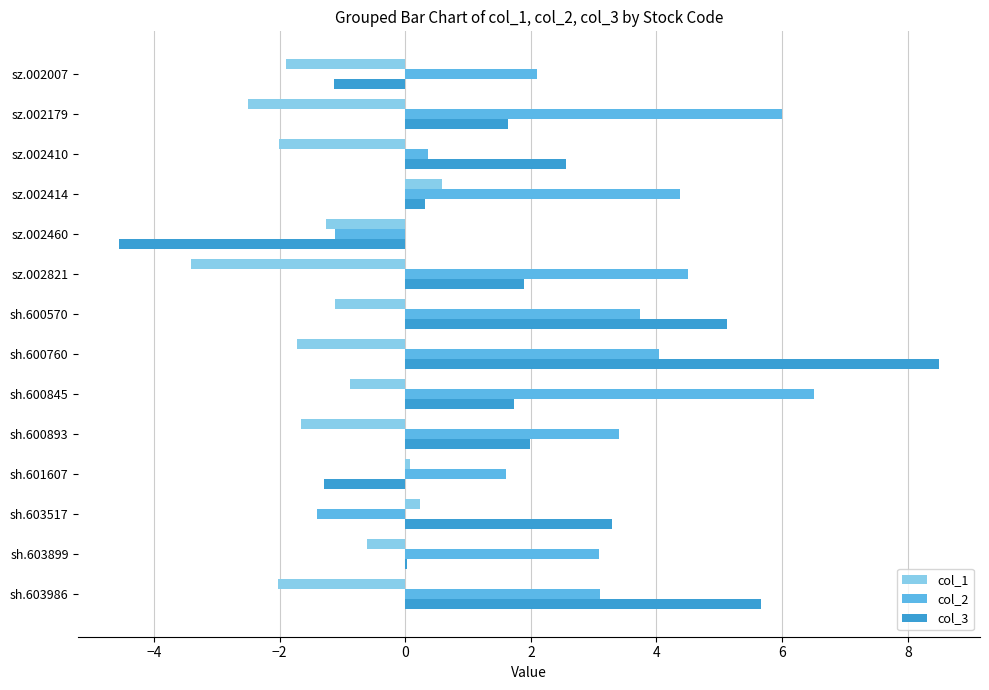

At which category is the sum across all series the highest?

sh.600760